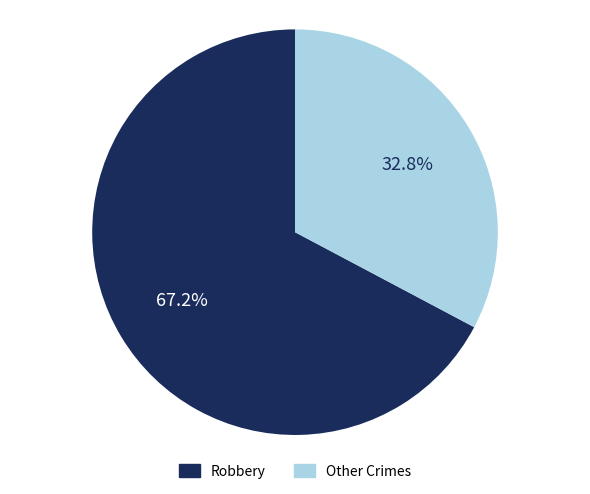

Does any single category account for the majority?

Yes